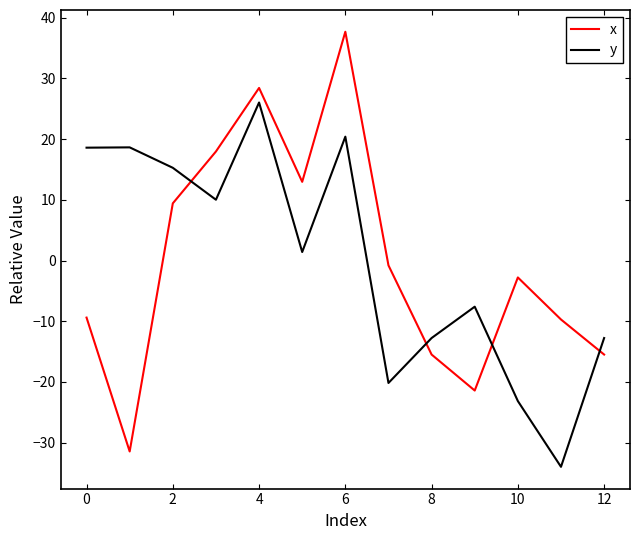

Which series ends up on top after the final intersection of y and x?

y